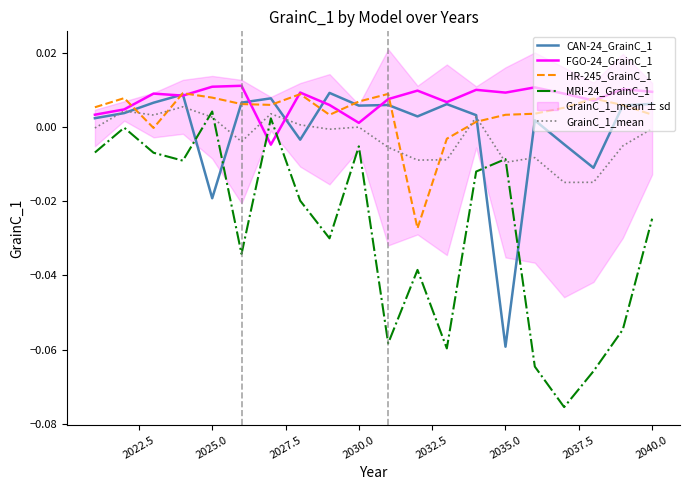

True or false: MRI-24_GrainC_1 and HR-245_GrainC_1 cross at least once.

False